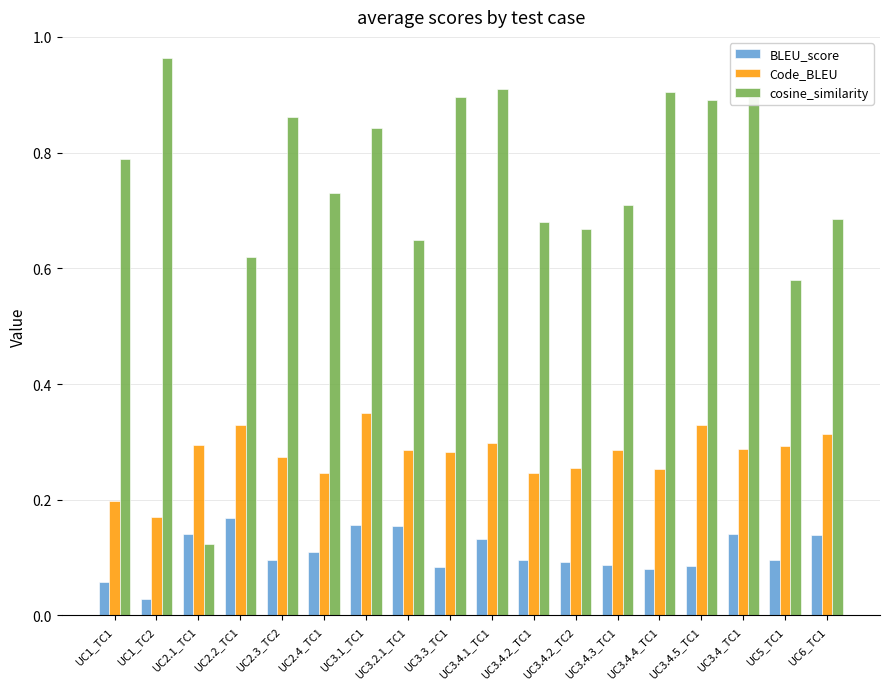

Where is Code_BLEU nearest to the value 0?

UC1_TC2